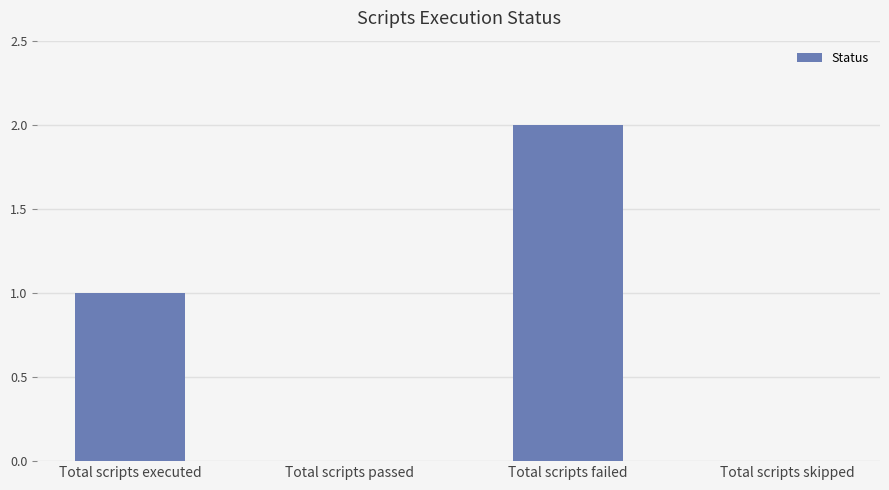

Between Total scripts failed and Total scripts executed, which is larger?

Total scripts failed